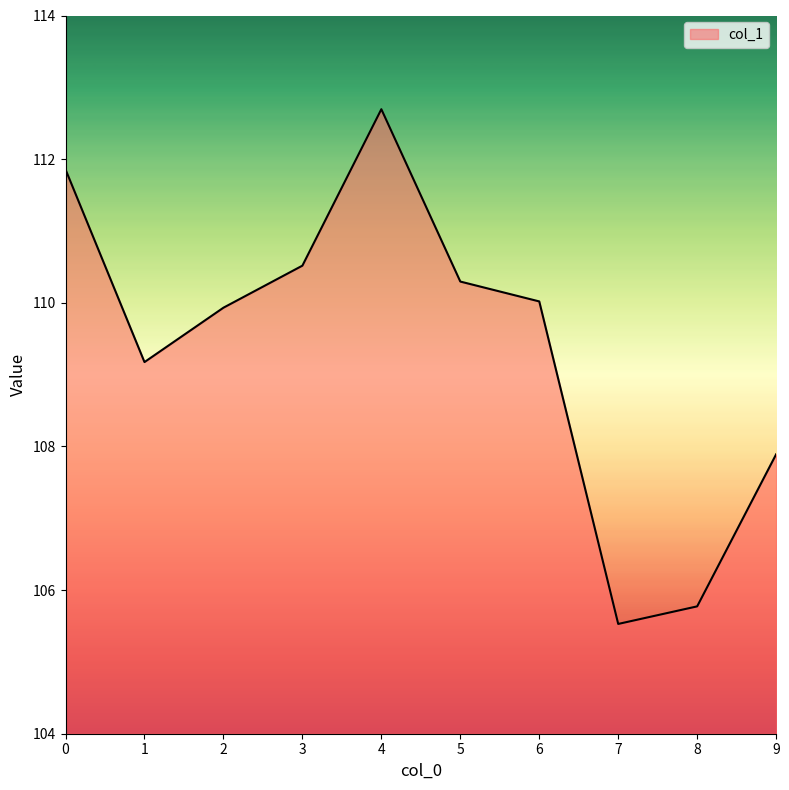

Rank the categories by value from highest to lowest.

4, 0, 3, 5, 6, 2, 1, 9, 8, 7